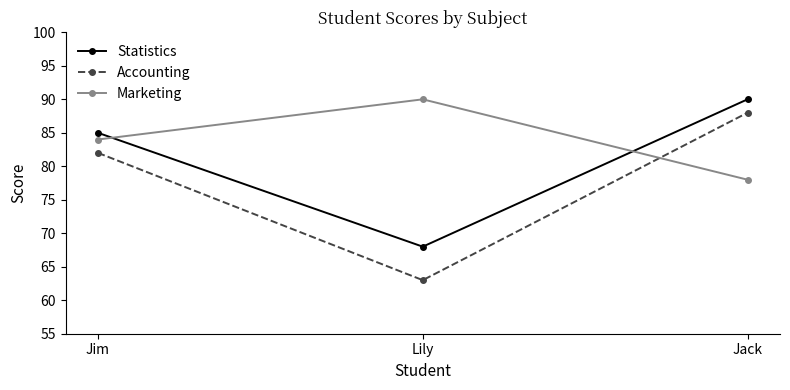

At which category does the chart reach its minimum across all series?

Lily